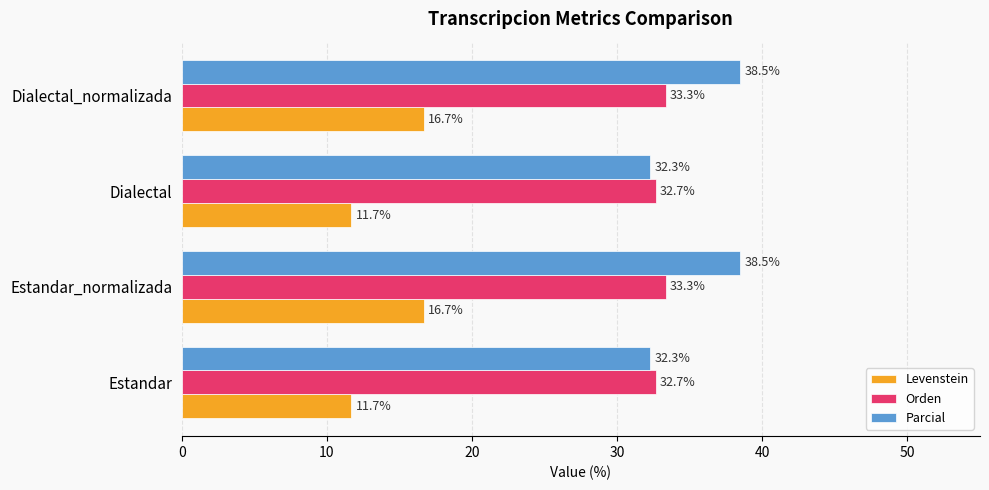

Which series has the largest total across all categories?

Parcial